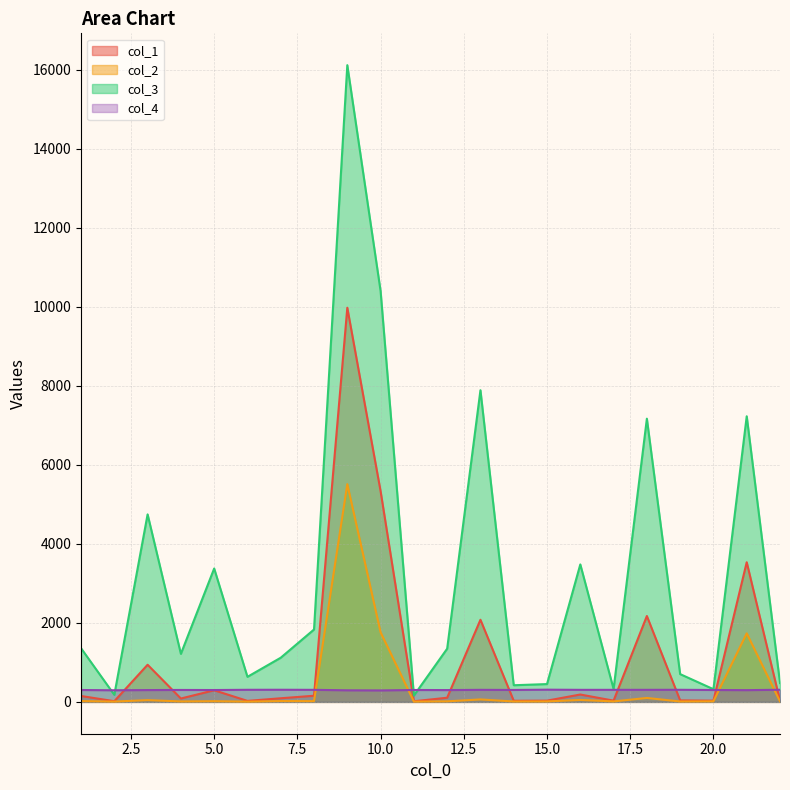

What is the value of the col_1 point at the 14th from the left?

28.1